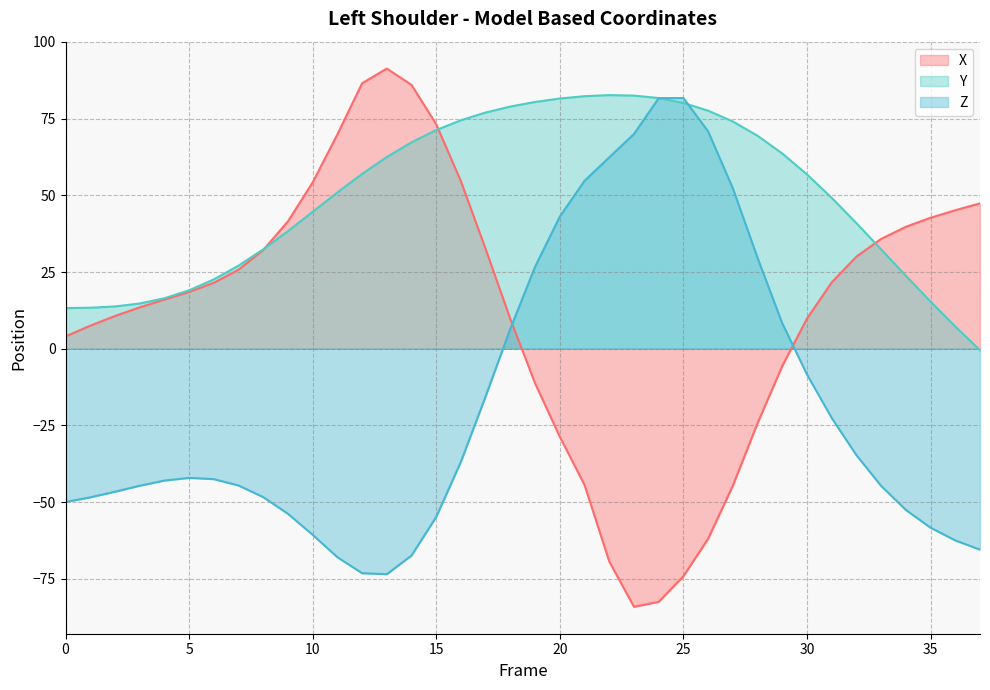

What is the value of the Z point at the 28th from the left?

52.3